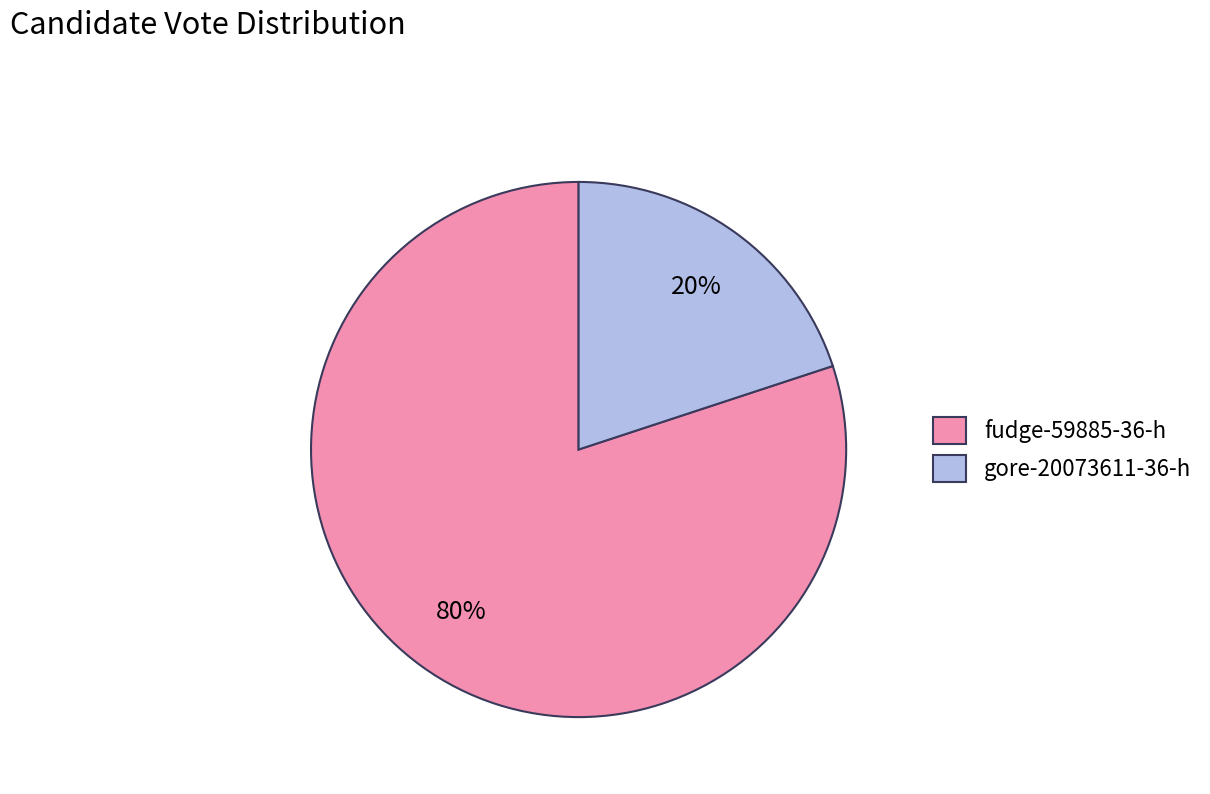

Which category has the smallest portion of the pie?

gore-20073611-36-h